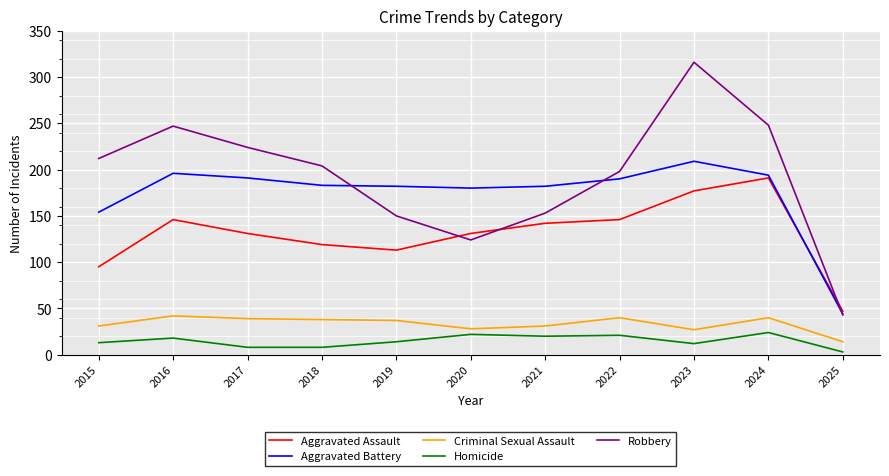

How many lines are shown in the chart?

5